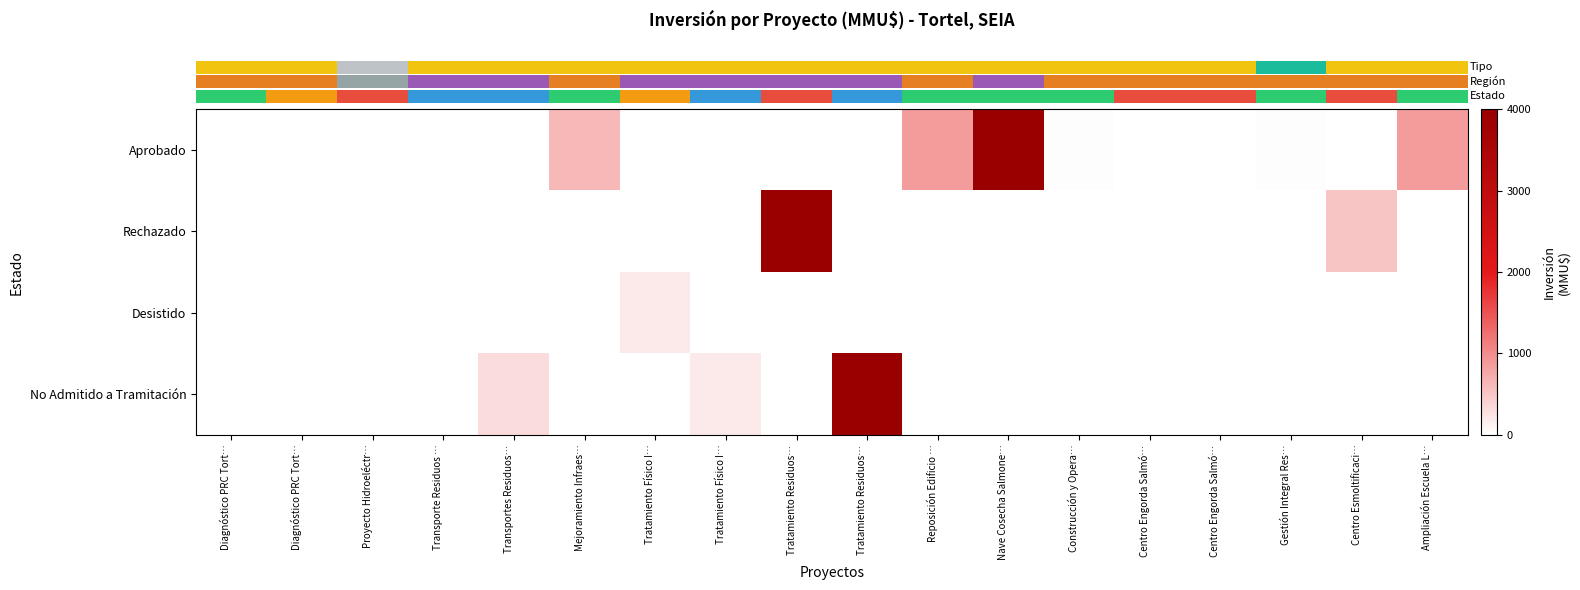

Reading left to right, what are all the values shown in this chart?

row_0: Diagnóstico PRC Tort…=0.0	Diagnóstico PRC Tort…=0.0	Proyecto Hidroeléctr…=0.0	Transporte Residuos …=0.0	Transportes Residuos…=0.0	Mejoramiento Infraes…=610.0	Tratamiento Físico I…=0.0	Tratamiento Físico I…=0.0	Tratamiento Residuos…=0.0	Tratamiento Residuos…=0.0	Reposición Edificio …=861.0	Nave Cosecha Salmone…=4000.0	Construcción y Opera…=27.0	Centro Engorda Salmó…=0.0	Centro Engorda Salmó…=0.0	Gestión Integral Res…=20.0	Centro Esmoltificaci…=0.0	Ampliación Escuela L…=870.0
row_1: Diagnóstico PRC Tort…=0.0	Diagnóstico PRC Tort…=0.0	Proyecto Hidroeléctr…=3.2	Transporte Residuos …=0.0	Transportes Residuos…=0.0	Mejoramiento Infraes…=0.0	Tratamiento Físico I…=0.0	Tratamiento Físico I…=0.0	Tratamiento Residuos…=4000.0	Tratamiento Residuos…=0.0	Reposición Edificio …=0.0	Nave Cosecha Salmone…=0.0	Construcción y Opera…=0.0	Centro Engorda Salmó…=0.0	Centro Engorda Salmó…=0.0	Gestión Integral Res…=0.0	Centro Esmoltificaci…=500.0	Ampliación Escuela L…=0.0
row_2: Diagnóstico PRC Tort…=0.0	Diagnóstico PRC Tort…=0.0	Proyecto Hidroeléctr…=0.0	Transporte Residuos …=0.0	Transportes Residuos…=0.0	Mejoramiento Infraes…=0.0	Tratamiento Físico I…=200.0	Tratamiento Físico I…=0.0	Tratamiento Residuos…=0.0	Tratamiento Residuos…=0.0	Reposición Edificio …=0.0	Nave Cosecha Salmone…=0.0	Construcción y Opera…=0.0	Centro Engorda Salmó…=0.0	Centro Engorda Salmó…=0.0	Gestión Integral Res…=0.0	Centro Esmoltificaci…=0.0	Ampliación Escuela L…=0.0
row_3: Diagnóstico PRC Tort…=0.0	Diagnóstico PRC Tort…=0.0	Proyecto Hidroeléctr…=0.0	Transporte Residuos …=10.0	Transportes Residuos…=300.0	Mejoramiento Infraes…=0.0	Tratamiento Físico I…=0.0	Tratamiento Físico I…=200.0	Tratamiento Residuos…=0.0	Tratamiento Residuos…=4000.0	Reposición Edificio …=0.0	Nave Cosecha Salmone…=0.0	Construcción y Opera…=0.0	Centro Engorda Salmó…=0.0	Centro Engorda Salmó…=0.0	Gestión Integral Res…=0.0	Centro Esmoltificaci…=0.0	Ampliación Escuela L…=0.0